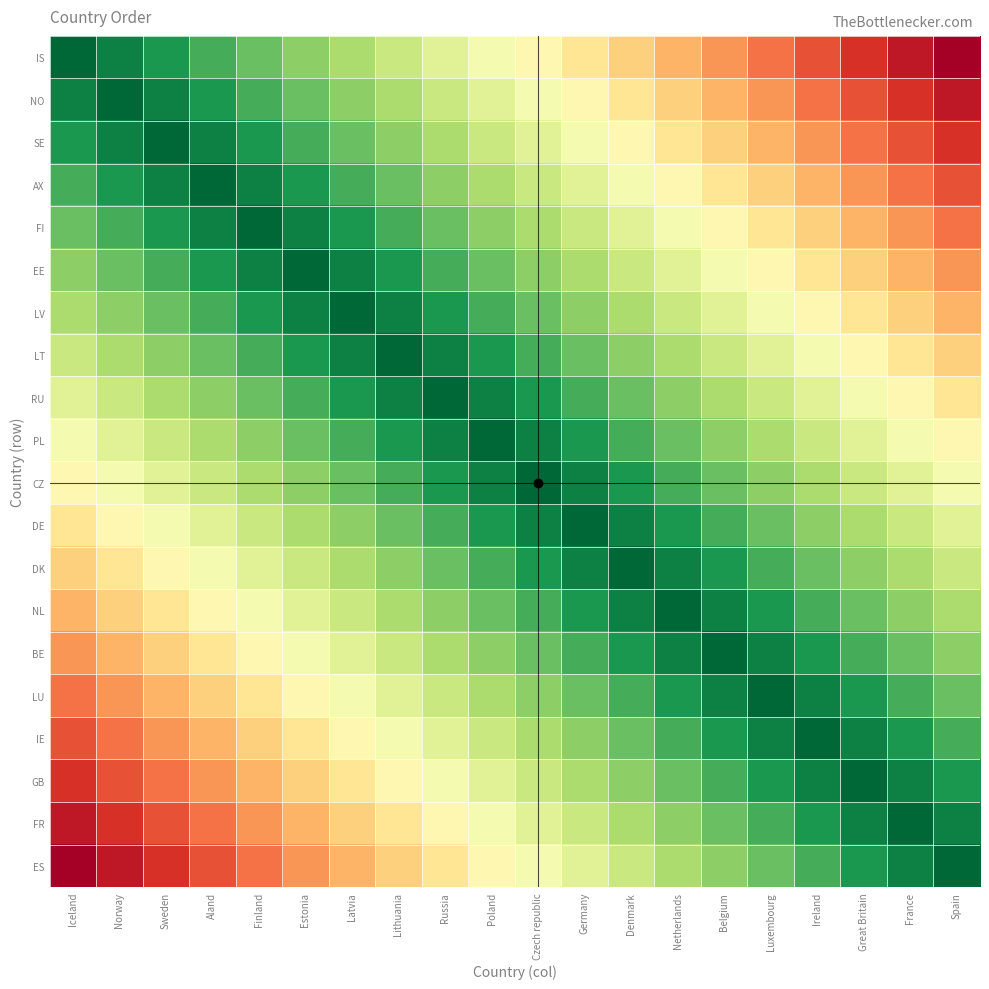

Reading left to right, transcribe all the data shown in this chart.

IS: Iceland=0.0	Norway=5.3	Sweden=10.5	Aland=15.8	Finland=21.1	Estonia=26.3	Latvia=31.6	Lithuania=36.8	Russia=42.1	Poland=47.4	Czech republic=52.6	Germany=57.9	Denmark=63.2	Netherlands=68.4	Belgium=73.7	Luxembourg=78.9	Ireland=84.2	Great Britain=89.5	France=94.7	Spain=100.0
NO: Iceland=5.3	Norway=0.0	Sweden=5.3	Aland=10.5	Finland=15.8	Estonia=21.1	Latvia=26.3	Lithuania=31.6	Russia=36.8	Poland=42.1	Czech republic=47.4	Germany=52.6	Denmark=57.9	Netherlands=63.2	Belgium=68.4	Luxembourg=73.7	Ireland=78.9	Great Britain=84.2	France=89.5	Spain=94.7
SE: Iceland=10.5	Norway=5.3	Sweden=0.0	Aland=5.3	Finland=10.5	Estonia=15.8	Latvia=21.1	Lithuania=26.3	Russia=31.6	Poland=36.8	Czech republic=42.1	Germany=47.4	Denmark=52.6	Netherlands=57.9	Belgium=63.2	Luxembourg=68.4	Ireland=73.7	Great Britain=78.9	France=84.2	Spain=89.5
AX: Iceland=15.8	Norway=10.5	Sweden=5.3	Aland=0.0	Finland=5.3	Estonia=10.5	Latvia=15.8	Lithuania=21.1	Russia=26.3	Poland=31.6	Czech republic=36.8	Germany=42.1	Denmark=47.4	Netherlands=52.6	Belgium=57.9	Luxembourg=63.2	Ireland=68.4	Great Britain=73.7	France=78.9	Spain=84.2
FI: Iceland=21.1	Norway=15.8	Sweden=10.5	Aland=5.3	Finland=0.0	Estonia=5.3	Latvia=10.5	Lithuania=15.8	Russia=21.1	Poland=26.3	Czech republic=31.6	Germany=36.8	Denmark=42.1	Netherlands=47.4	Belgium=52.6	Luxembourg=57.9	Ireland=63.2	Great Britain=68.4	France=73.7	Spain=78.9
EE: Iceland=26.3	Norway=21.1	Sweden=15.8	Aland=10.5	Finland=5.3	Estonia=0.0	Latvia=5.3	Lithuania=10.5	Russia=15.8	Poland=21.1	Czech republic=26.3	Germany=31.6	Denmark=36.8	Netherlands=42.1	Belgium=47.4	Luxembourg=52.6	Ireland=57.9	Great Britain=63.2	France=68.4	Spain=73.7
LV: Iceland=31.6	Norway=26.3	Sweden=21.1	Aland=15.8	Finland=10.5	Estonia=5.3	Latvia=0.0	Lithuania=5.3	Russia=10.5	Poland=15.8	Czech republic=21.1	Germany=26.3	Denmark=31.6	Netherlands=36.8	Belgium=42.1	Luxembourg=47.4	Ireland=52.6	Great Britain=57.9	France=63.2	Spain=68.4
LT: Iceland=36.8	Norway=31.6	Sweden=26.3	Aland=21.1	Finland=15.8	Estonia=10.5	Latvia=5.3	Lithuania=0.0	Russia=5.3	Poland=10.5	Czech republic=15.8	Germany=21.1	Denmark=26.3	Netherlands=31.6	Belgium=36.8	Luxembourg=42.1	Ireland=47.4	Great Britain=52.6	France=57.9	Spain=63.2
RU: Iceland=42.1	Norway=36.8	Sweden=31.6	Aland=26.3	Finland=21.1	Estonia=15.8	Latvia=10.5	Lithuania=5.3	Russia=0.0	Poland=5.3	Czech republic=10.5	Germany=15.8	Denmark=21.1	Netherlands=26.3	Belgium=31.6	Luxembourg=36.8	Ireland=42.1	Great Britain=47.4	France=52.6	Spain=57.9
PL: Iceland=47.4	Norway=42.1	Sweden=36.8	Aland=31.6	Finland=26.3	Estonia=21.1	Latvia=15.8	Lithuania=10.5	Russia=5.3	Poland=0.0	Czech republic=5.3	Germany=10.5	Denmark=15.8	Netherlands=21.1	Belgium=26.3	Luxembourg=31.6	Ireland=36.8	Great Britain=42.1	France=47.4	Spain=52.6
CZ: Iceland=52.6	Norway=47.4	Sweden=42.1	Aland=36.8	Finland=31.6	Estonia=26.3	Latvia=21.1	Lithuania=15.8	Russia=10.5	Poland=5.3	Czech republic=0.0	Germany=5.3	Denmark=10.5	Netherlands=15.8	Belgium=21.1	Luxembourg=26.3	Ireland=31.6	Great Britain=36.8	France=42.1	Spain=47.4
DE: Iceland=57.9	Norway=52.6	Sweden=47.4	Aland=42.1	Finland=36.8	Estonia=31.6	Latvia=26.3	Lithuania=21.1	Russia=15.8	Poland=10.5	Czech republic=5.3	Germany=0.0	Denmark=5.3	Netherlands=10.5	Belgium=15.8	Luxembourg=21.1	Ireland=26.3	Great Britain=31.6	France=36.8	Spain=42.1
DK: Iceland=63.2	Norway=57.9	Sweden=52.6	Aland=47.4	Finland=42.1	Estonia=36.8	Latvia=31.6	Lithuania=26.3	Russia=21.1	Poland=15.8	Czech republic=10.5	Germany=5.3	Denmark=0.0	Netherlands=5.3	Belgium=10.5	Luxembourg=15.8	Ireland=21.1	Great Britain=26.3	France=31.6	Spain=36.8
NL: Iceland=68.4	Norway=63.2	Sweden=57.9	Aland=52.6	Finland=47.4	Estonia=42.1	Latvia=36.8	Lithuania=31.6	Russia=26.3	Poland=21.1	Czech republic=15.8	Germany=10.5	Denmark=5.3	Netherlands=0.0	Belgium=5.3	Luxembourg=10.5	Ireland=15.8	Great Britain=21.1	France=26.3	Spain=31.6
BE: Iceland=73.7	Norway=68.4	Sweden=63.2	Aland=57.9	Finland=52.6	Estonia=47.4	Latvia=42.1	Lithuania=36.8	Russia=31.6	Poland=26.3	Czech republic=21.1	Germany=15.8	Denmark=10.5	Netherlands=5.3	Belgium=0.0	Luxembourg=5.3	Ireland=10.5	Great Britain=15.8	France=21.1	Spain=26.3
LU: Iceland=78.9	Norway=73.7	Sweden=68.4	Aland=63.2	Finland=57.9	Estonia=52.6	Latvia=47.4	Lithuania=42.1	Russia=36.8	Poland=31.6	Czech republic=26.3	Germany=21.1	Denmark=15.8	Netherlands=10.5	Belgium=5.3	Luxembourg=0.0	Ireland=5.3	Great Britain=10.5	France=15.8	Spain=21.1
IE: Iceland=84.2	Norway=78.9	Sweden=73.7	Aland=68.4	Finland=63.2	Estonia=57.9	Latvia=52.6	Lithuania=47.4	Russia=42.1	Poland=36.8	Czech republic=31.6	Germany=26.3	Denmark=21.1	Netherlands=15.8	Belgium=10.5	Luxembourg=5.3	Ireland=0.0	Great Britain=5.3	France=10.5	Spain=15.8
GB: Iceland=89.5	Norway=84.2	Sweden=78.9	Aland=73.7	Finland=68.4	Estonia=63.2	Latvia=57.9	Lithuania=52.6	Russia=47.4	Poland=42.1	Czech republic=36.8	Germany=31.6	Denmark=26.3	Netherlands=21.1	Belgium=15.8	Luxembourg=10.5	Ireland=5.3	Great Britain=0.0	France=5.3	Spain=10.5
FR: Iceland=94.7	Norway=89.5	Sweden=84.2	Aland=78.9	Finland=73.7	Estonia=68.4	Latvia=63.2	Lithuania=57.9	Russia=52.6	Poland=47.4	Czech republic=42.1	Germany=36.8	Denmark=31.6	Netherlands=26.3	Belgium=21.1	Luxembourg=15.8	Ireland=10.5	Great Britain=5.3	France=0.0	Spain=5.3
ES: Iceland=100.0	Norway=94.7	Sweden=89.5	Aland=84.2	Finland=78.9	Estonia=73.7	Latvia=68.4	Lithuania=63.2	Russia=57.9	Poland=52.6	Czech republic=47.4	Germany=42.1	Denmark=36.8	Netherlands=31.6	Belgium=26.3	Luxembourg=21.1	Ireland=15.8	Great Britain=10.5	France=5.3	Spain=0.0